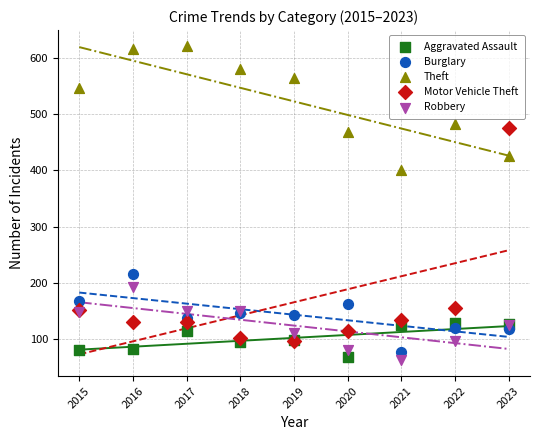

In the Motor Vehicle Theft series, what Y value is closest to 285?

156